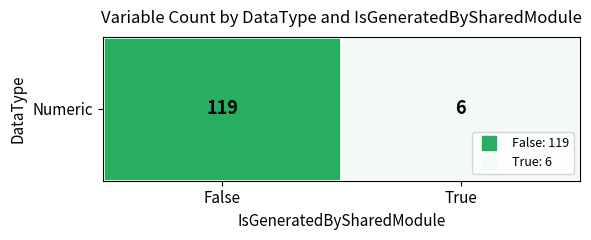

Reading left to right, extract all data points from this chart.

False=119	True=6